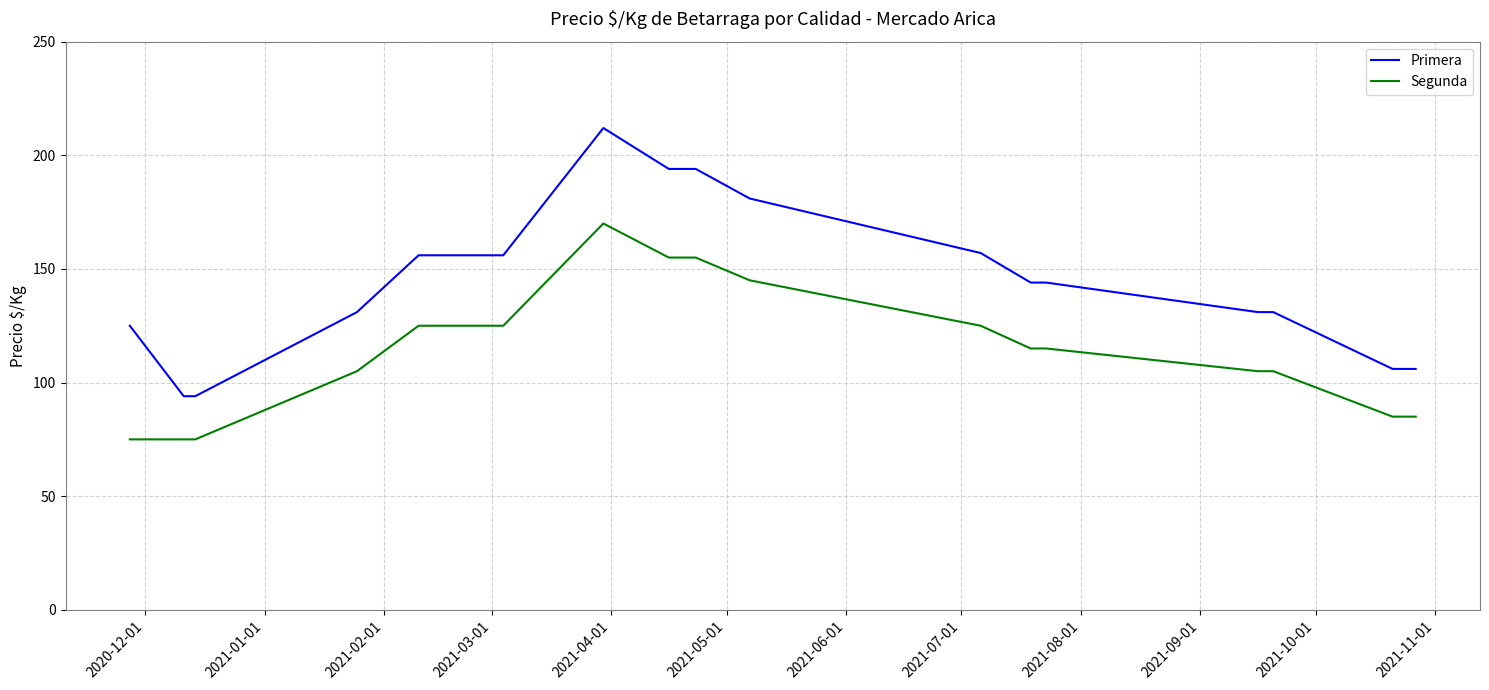

What is the difference between the maximum and second lowest values in the Segunda series?

95